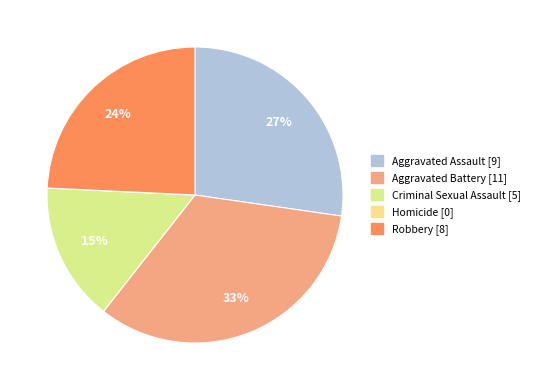

How many segments does this pie chart have?

5